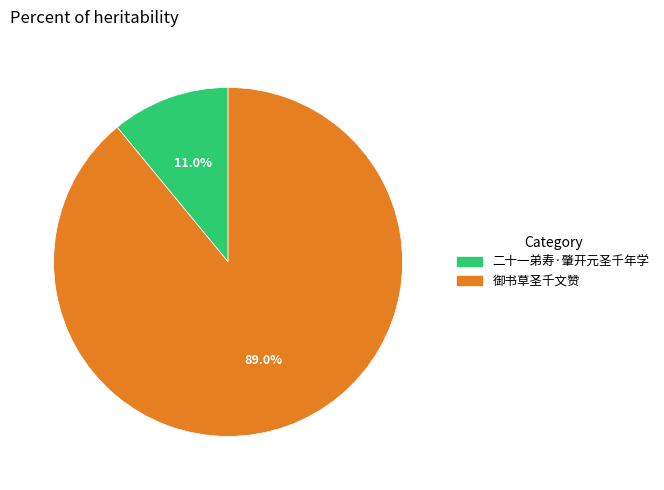

What is the smallest slice in the pie chart?

二十一弟寿·肇开元圣千年学